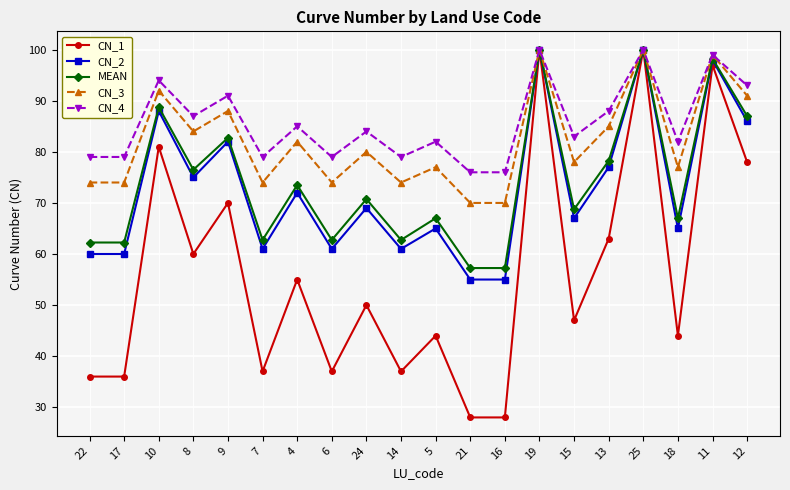

Which series has the largest range (max minus min)?

CN_1